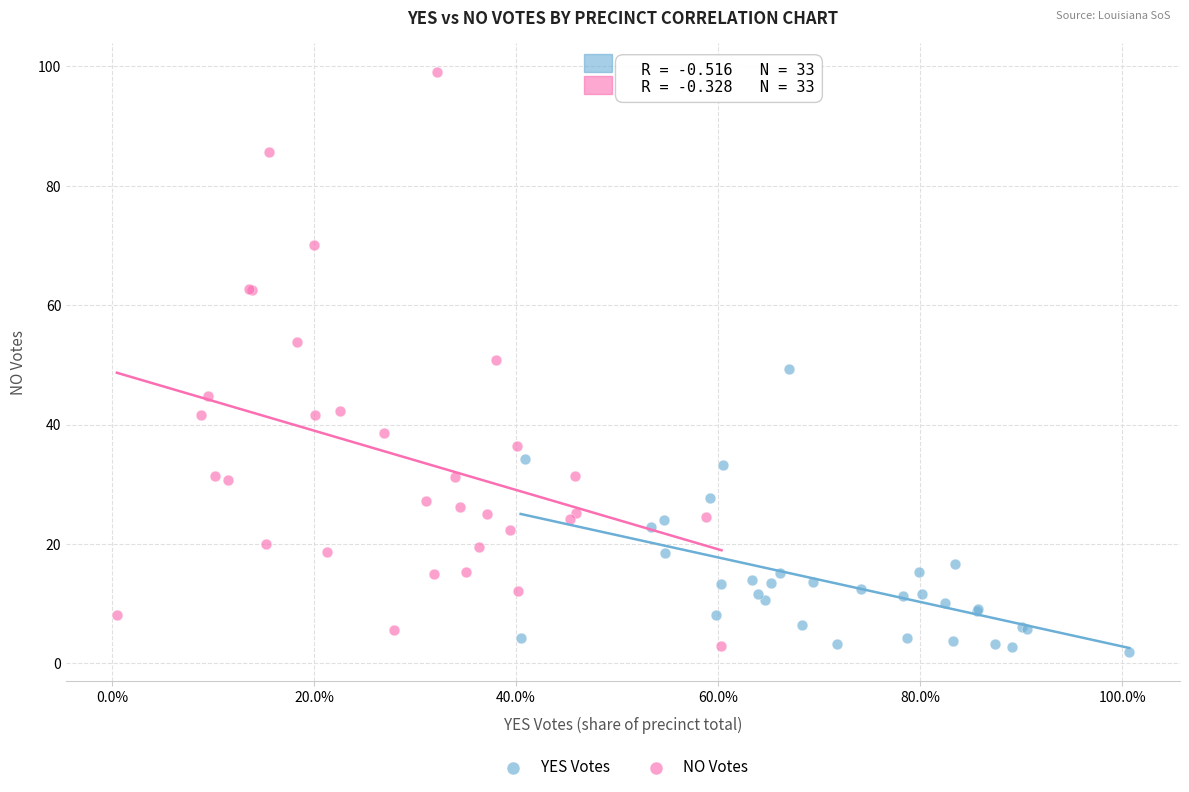

Which series has the widest spread of Y values?

NO Votes